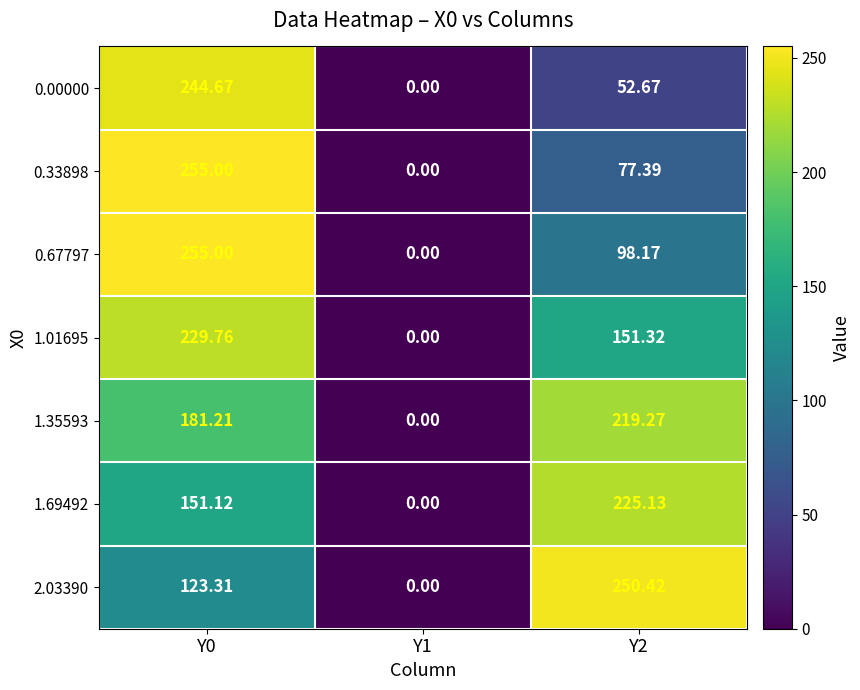

Is the value of 1.01695 at Y2 greater than the value of 1.69492 at Y0?

Yes